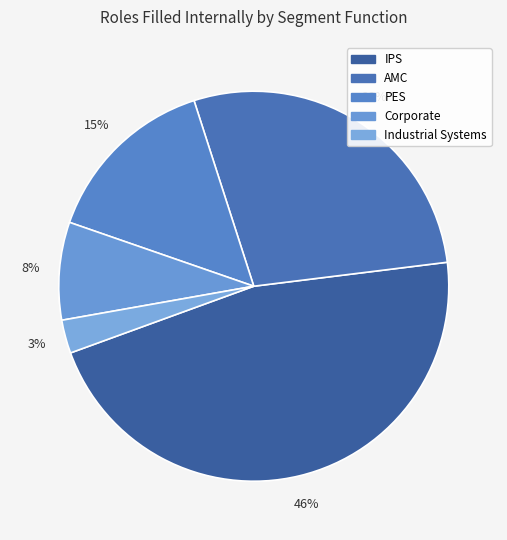

How many slices are in this pie chart?

5